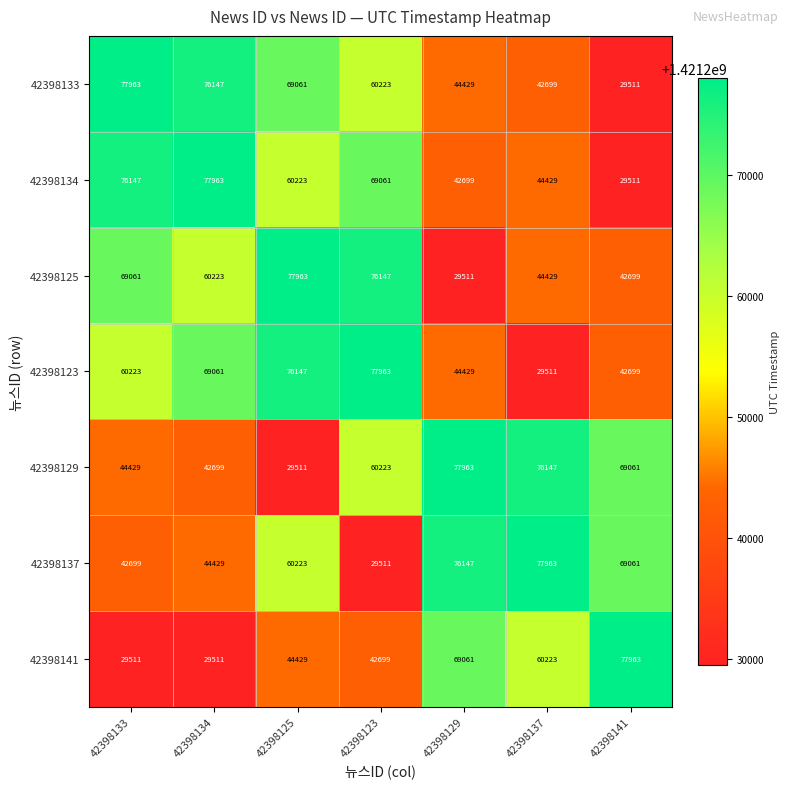

At which category is the sum across all series the highest?

42398125